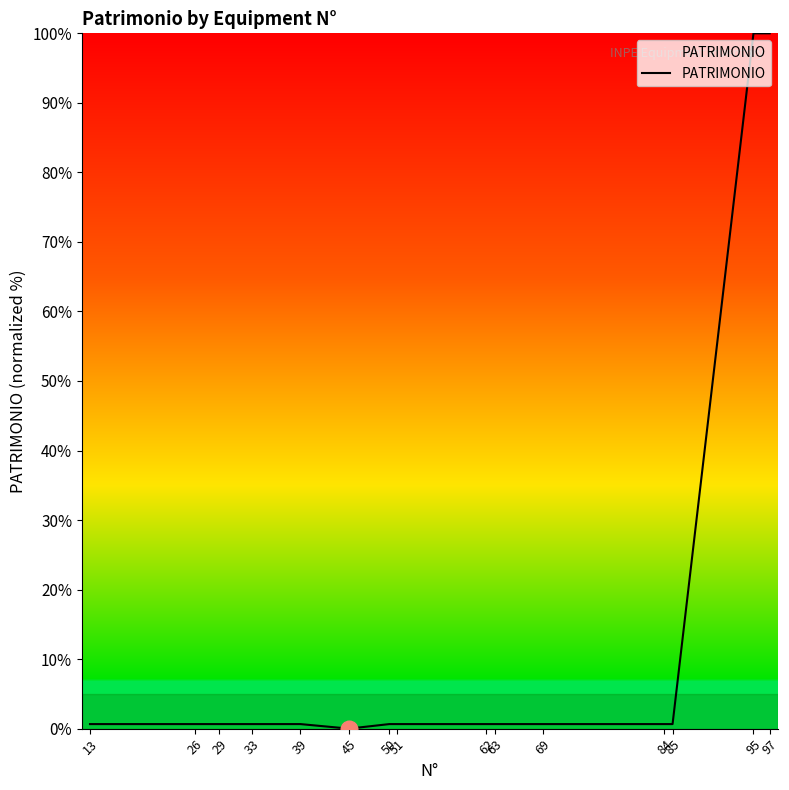

What is the greatest value displayed?

100.0